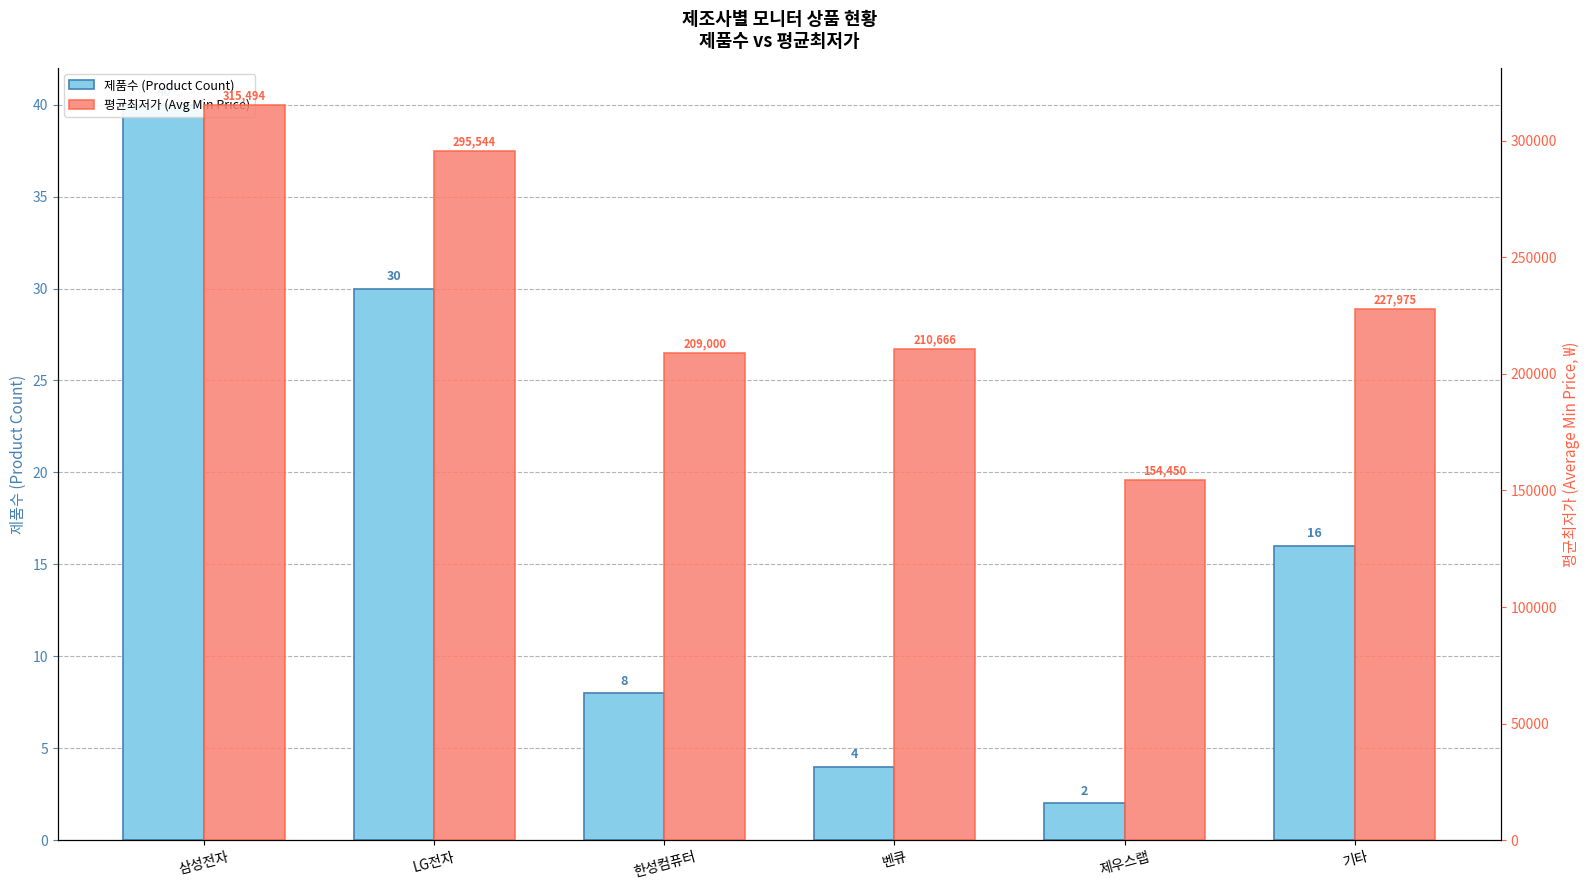

What position from the right is 벤큐?

3